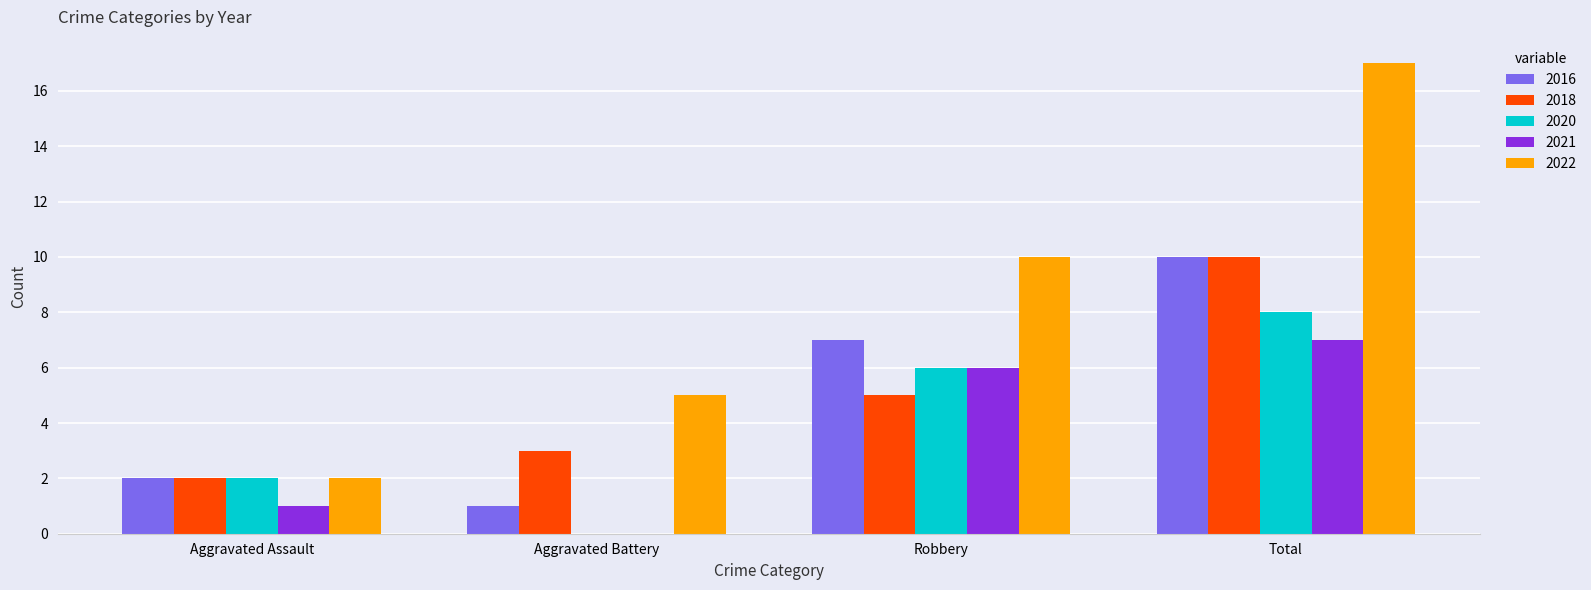

Which series changed the most between Robbery and Total?

2022